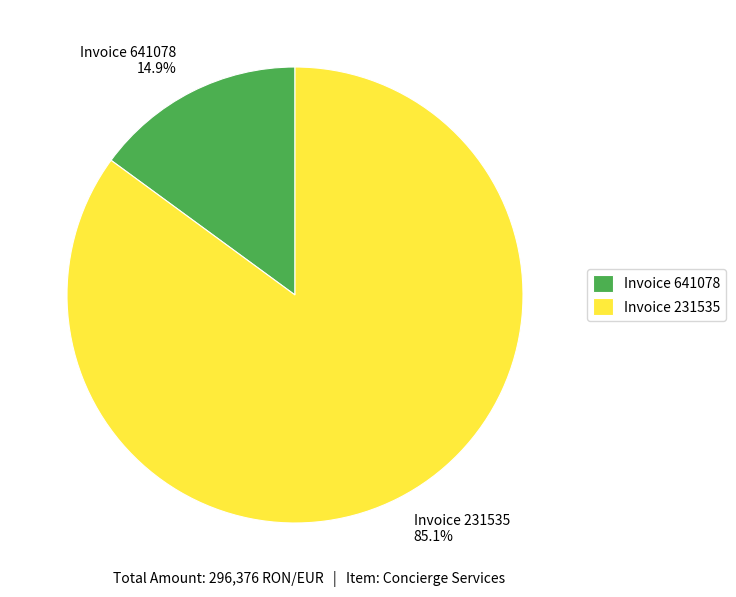

To the nearest percent, what is the average slice percentage?

50%